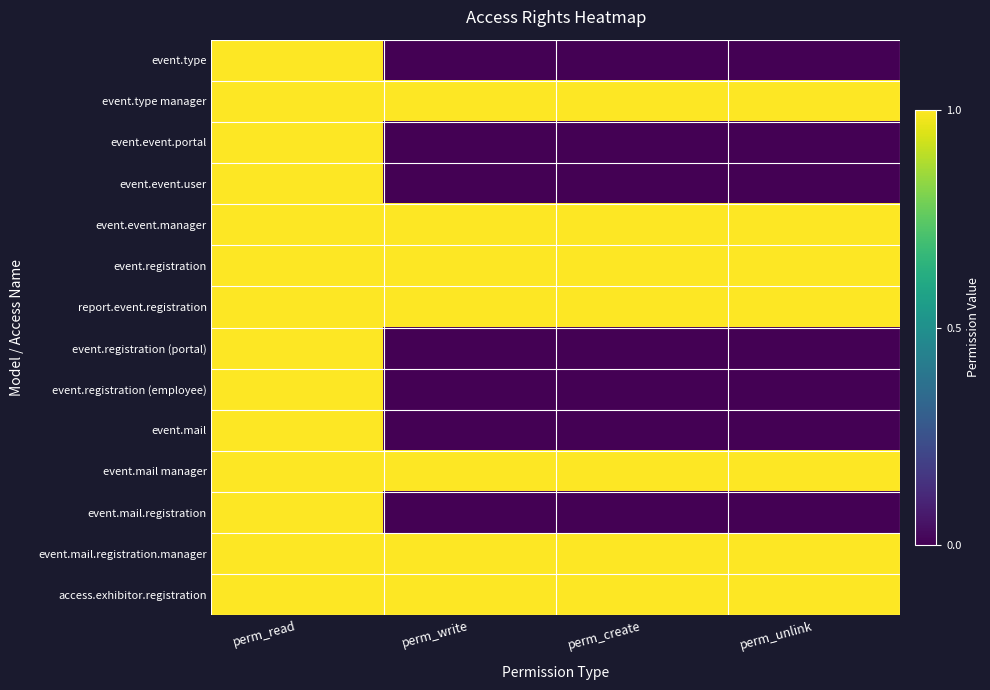

Which label corresponds to the largest value in the chart?

perm_read